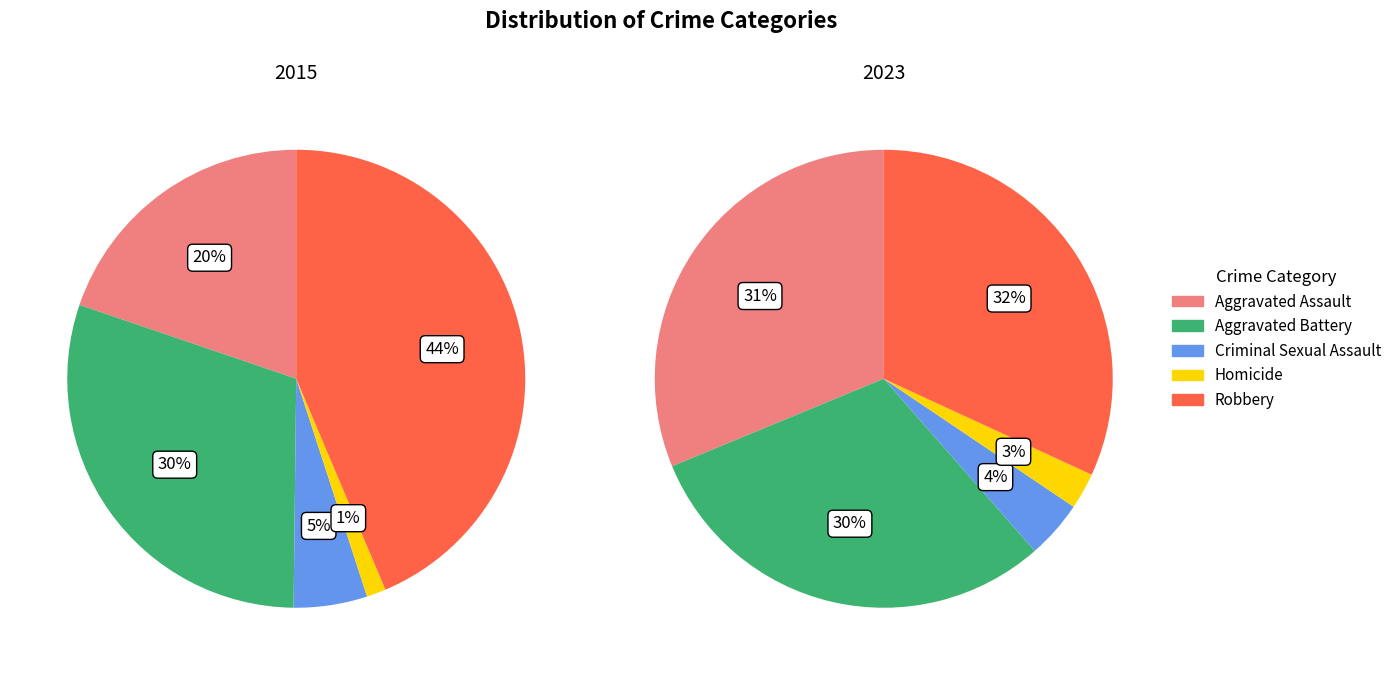

Rank the categories by 2023 value from lowest to highest.

Homicide, Criminal Sexual Assault, Aggravated Battery, Aggravated Assault, Robbery